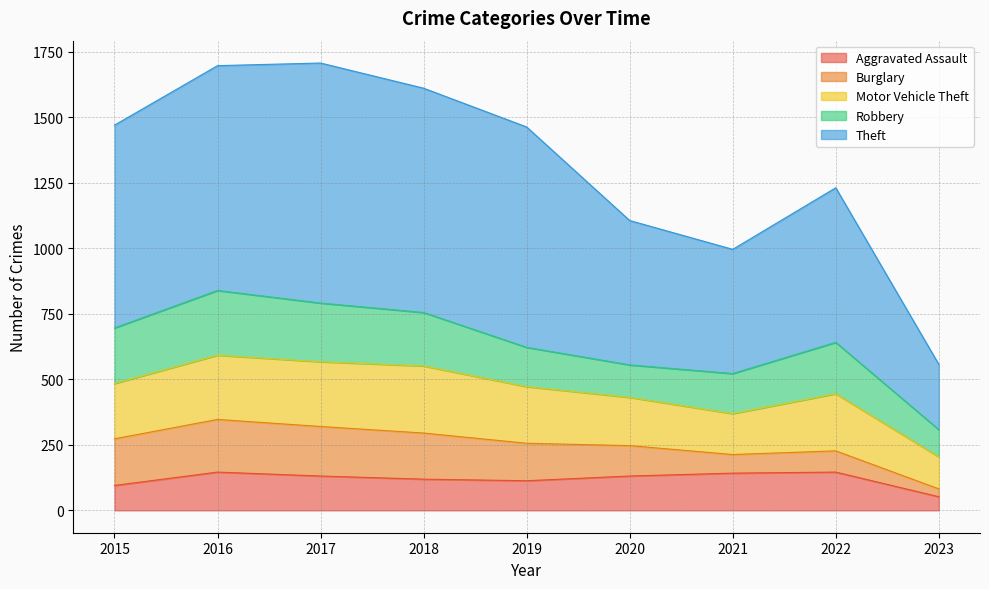

Which series has the largest total across all categories?

Theft